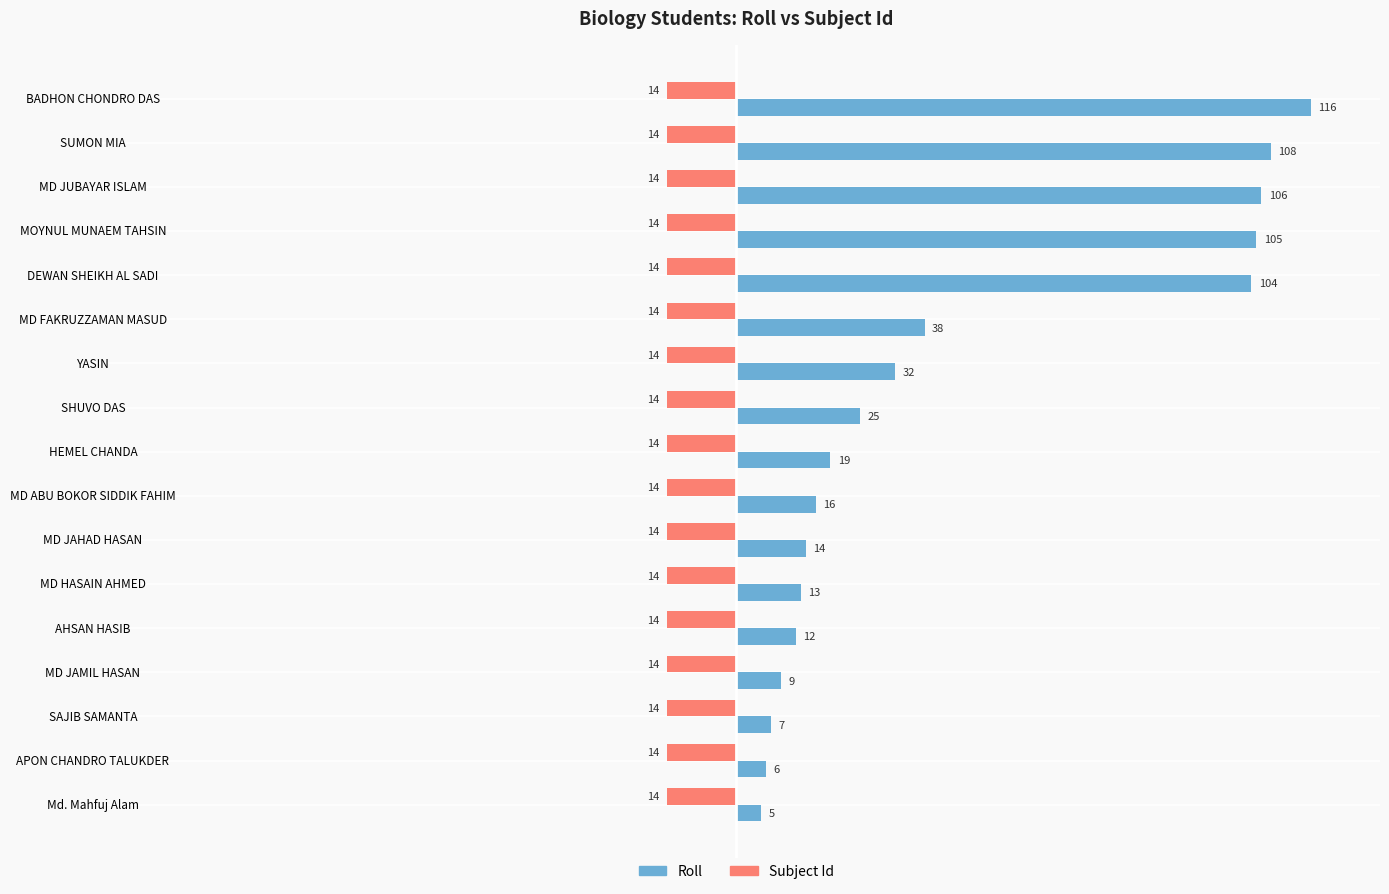

List the series in order of their peak value, lowest first.

Subject Id, Roll